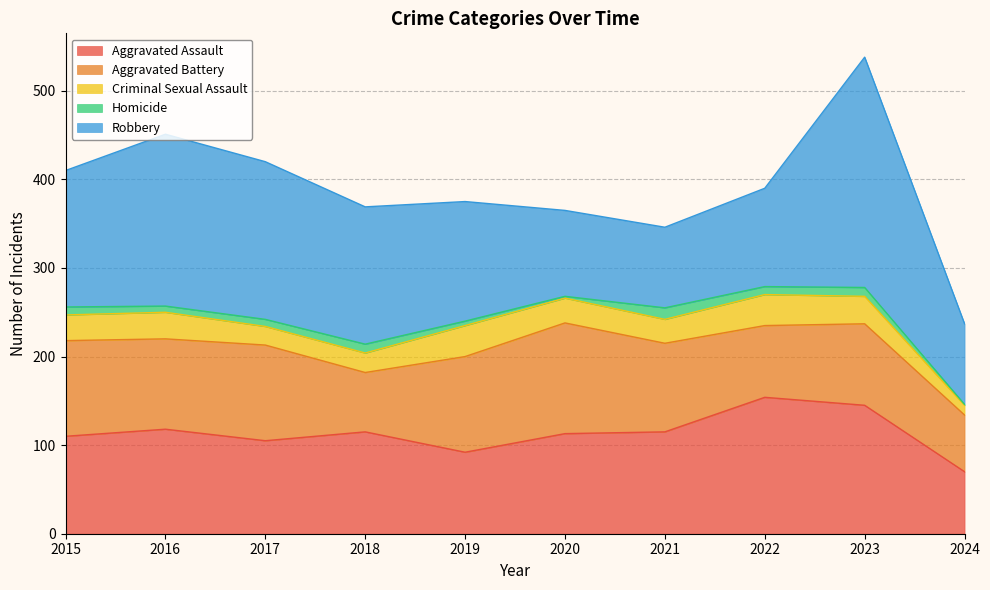

In Aggravated Assault, how many points are higher than both neighbors (excluding endpoints)?

3